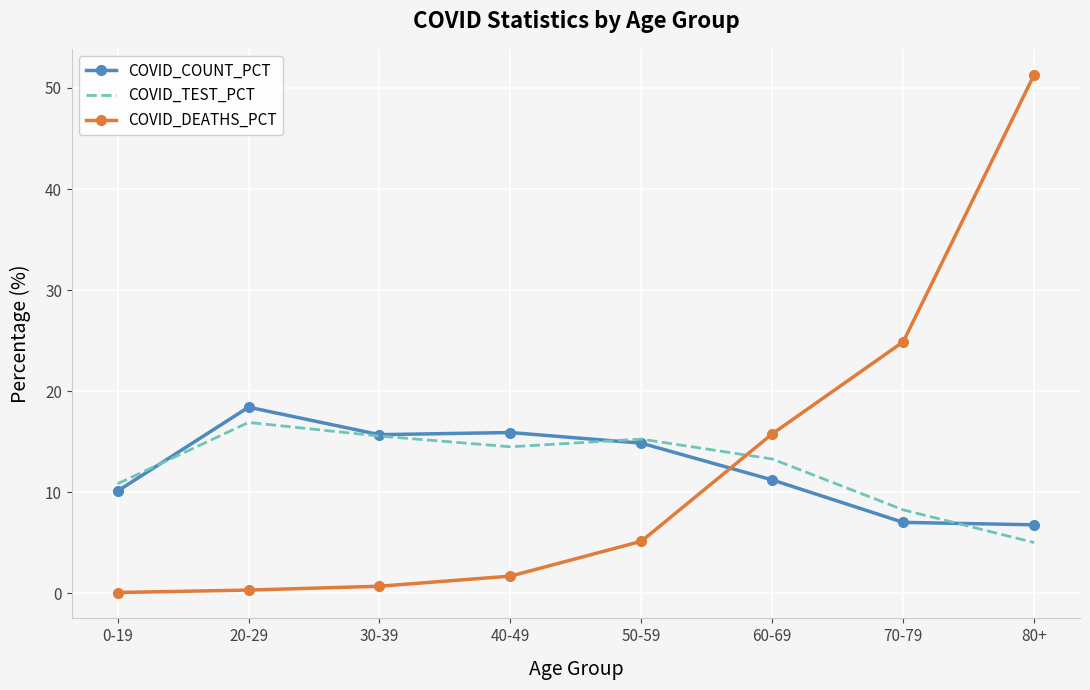

Is it true that COVID_COUNT_PCT equals 3.5 at 80+?

False